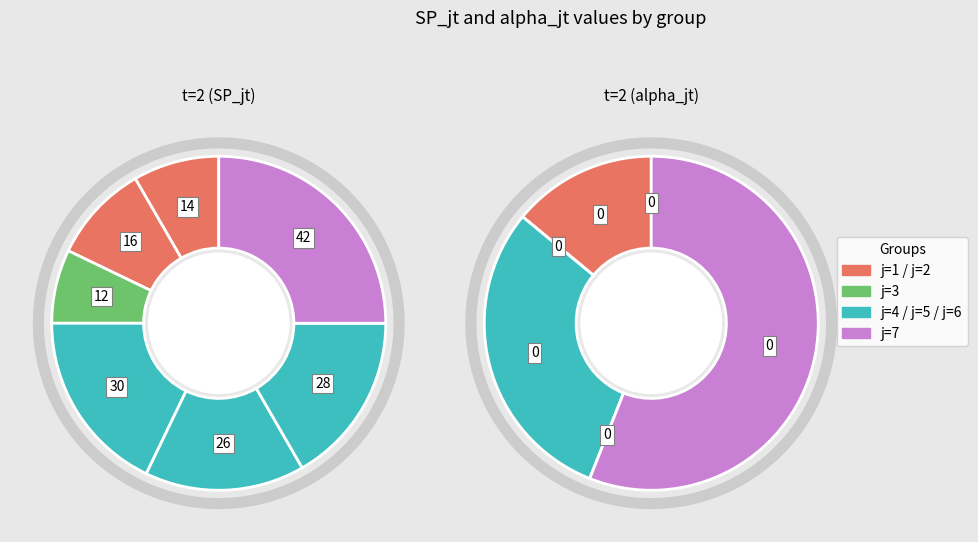

Combined, do j=5 and j=1 account for over 50%?

No